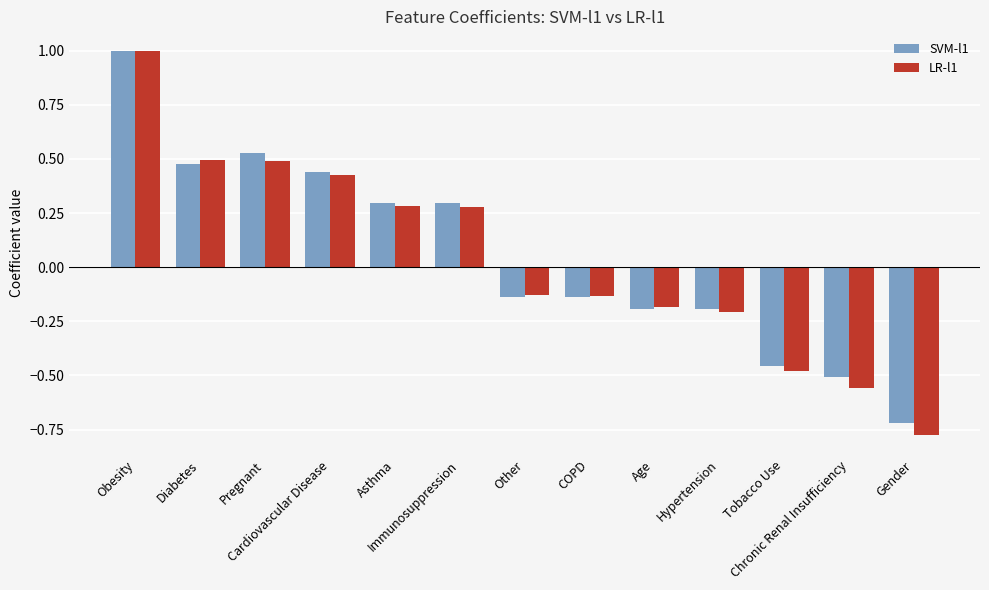

How many values in the SVM-l1 series exceed 0?

6